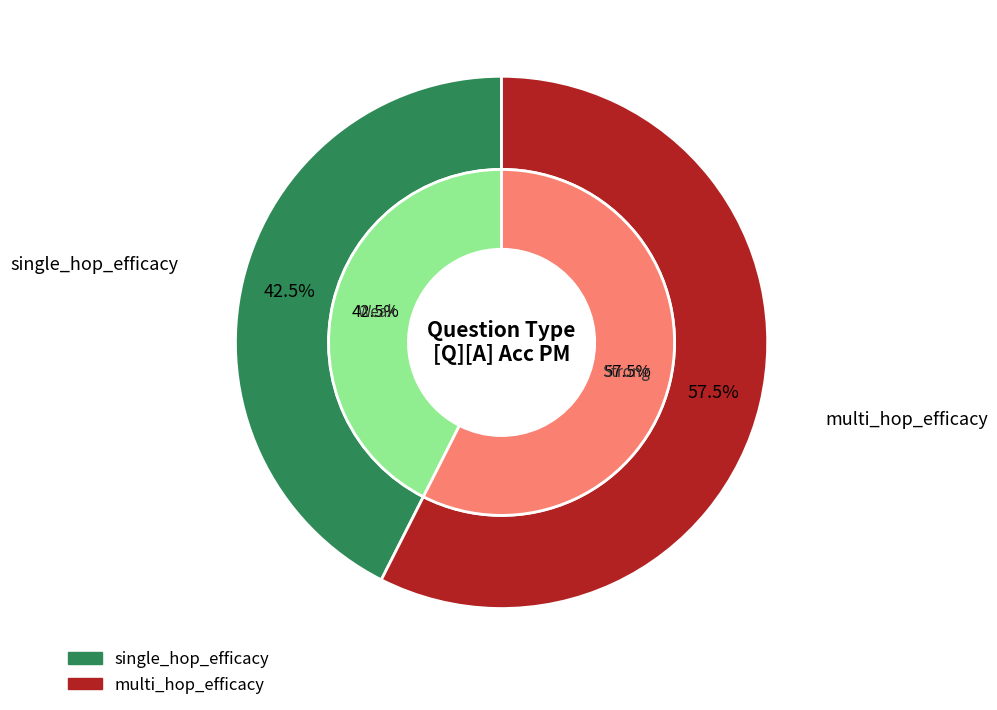

Count the number of slices in the pie.

2